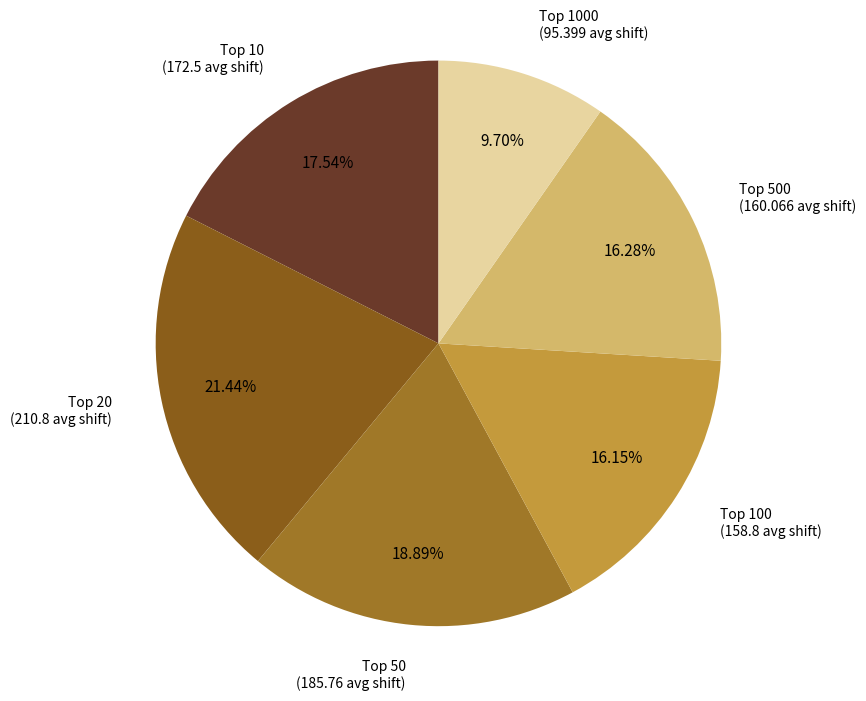

Does any single category account for the majority?

No